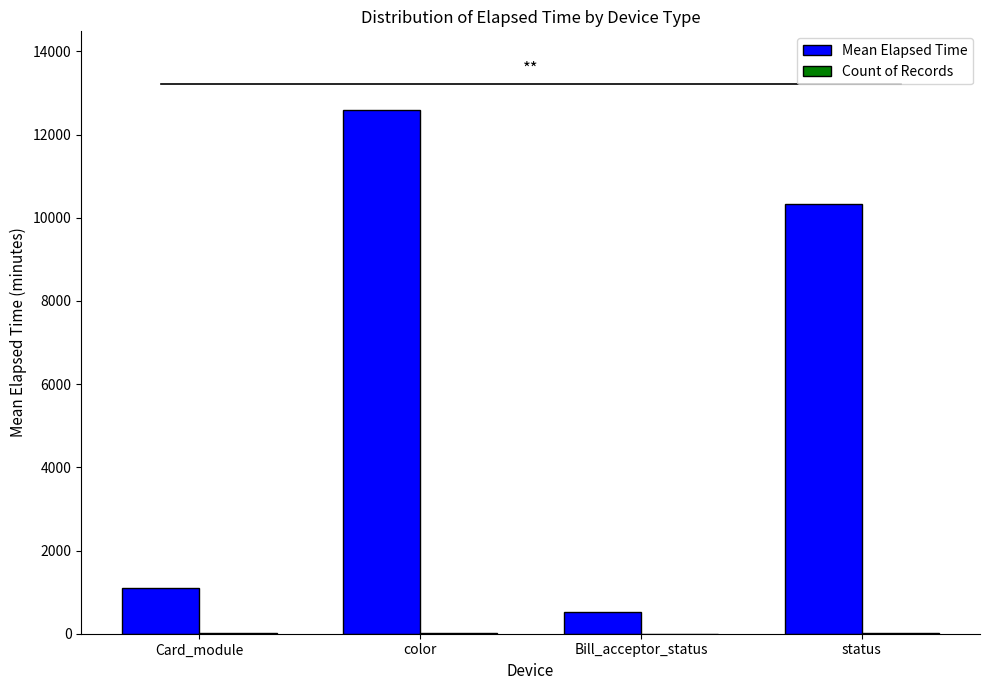

What is the maximum value shown in the chart?

12594